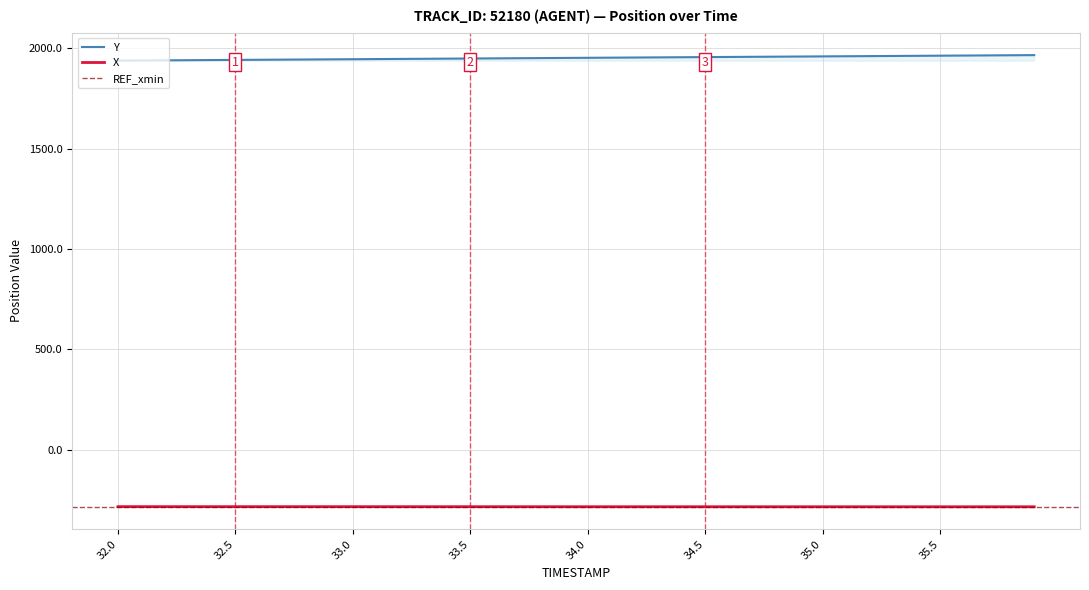

True or false: Y has more than 1 points higher than both neighbors.

False